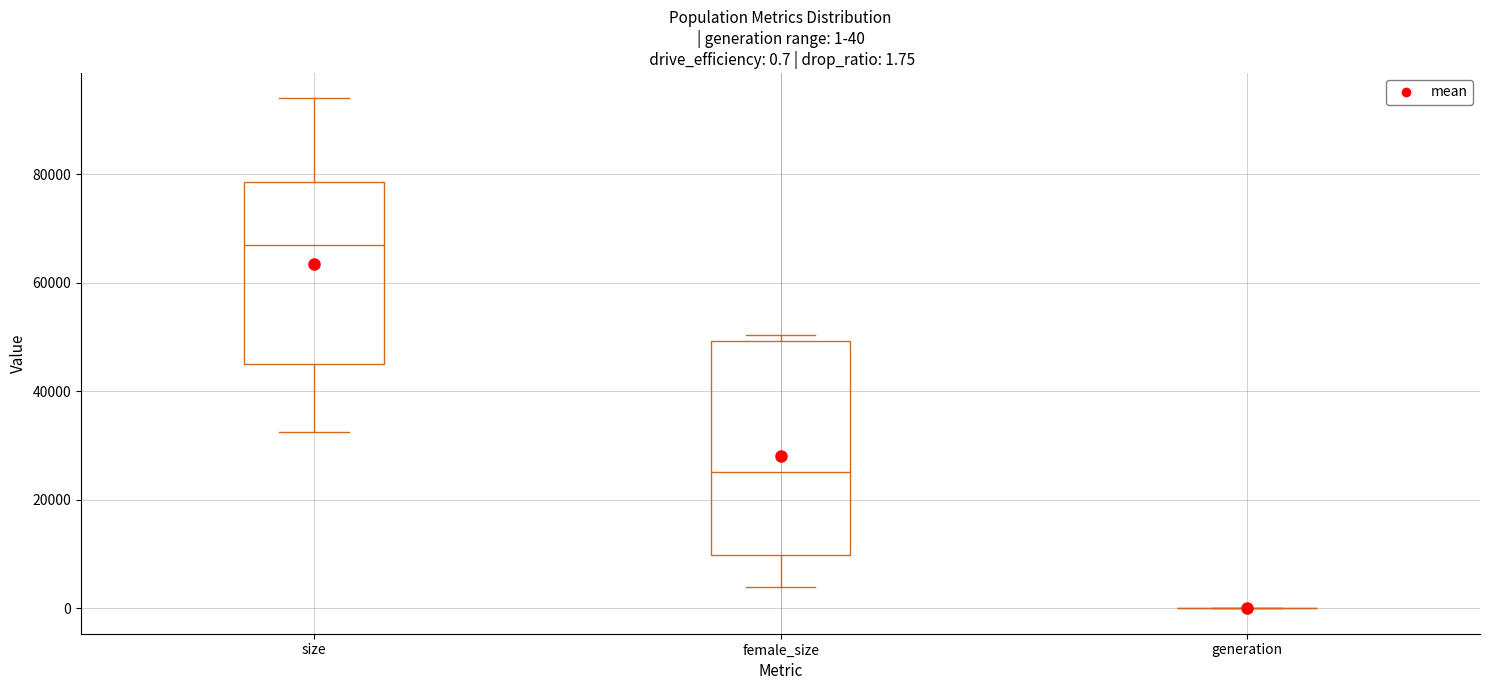

Comparing the boxes themselves (not the whiskers), which one is the tallest?

female_size